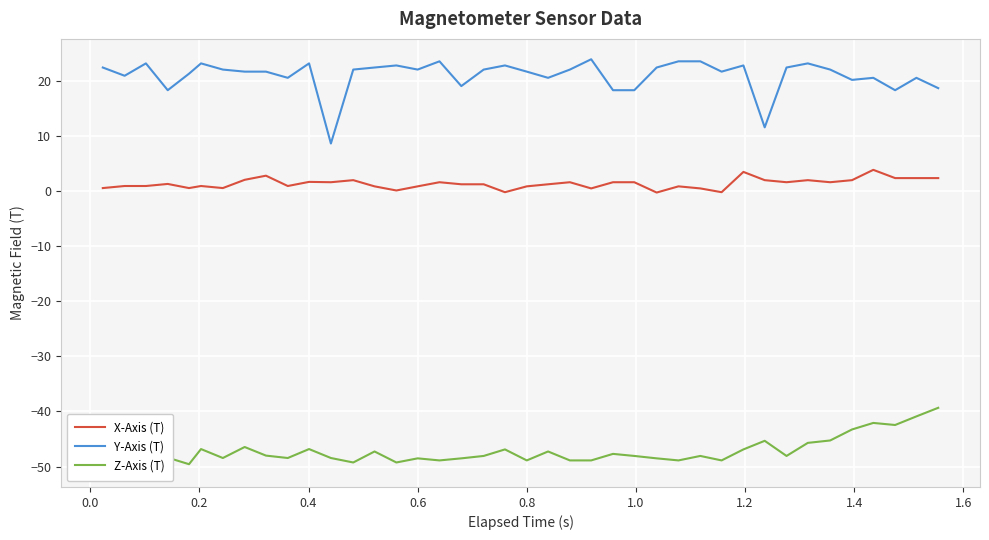

How many values in the X-Axis (T) series are below 1?

17